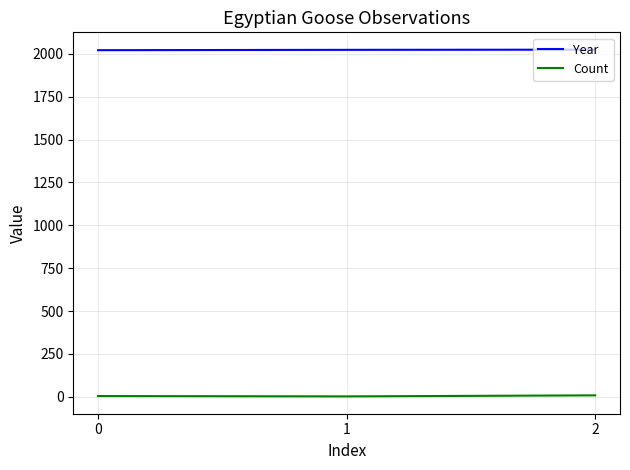

What is the sum of all Count values?

14